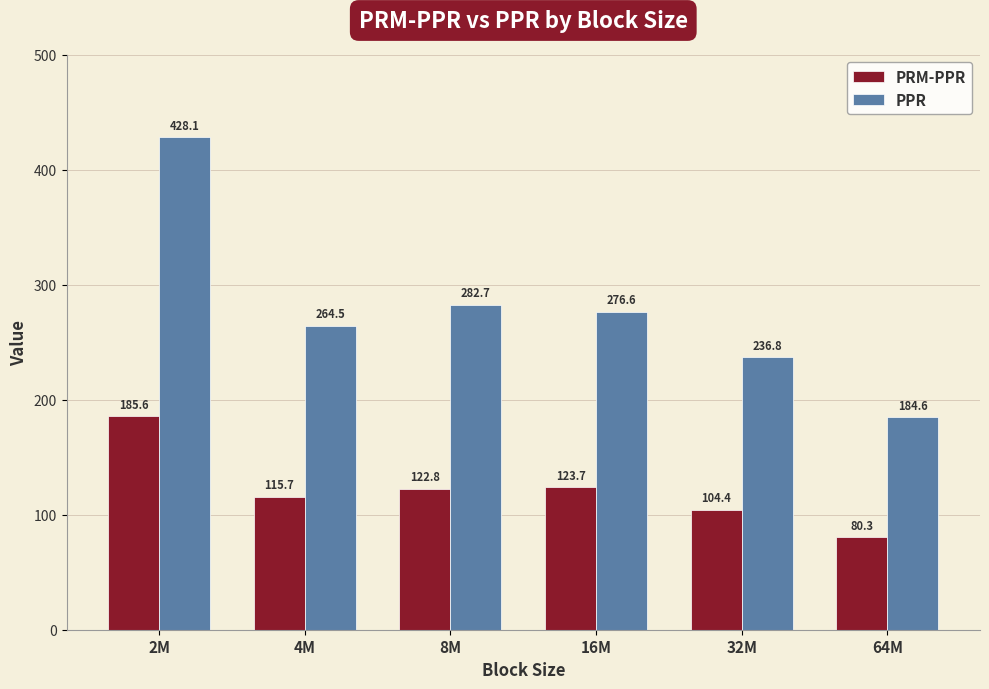

Is it true that PPR equals 175.3 at 16M?

False